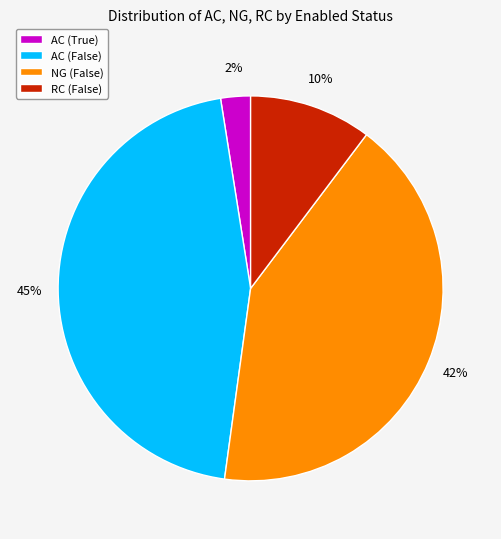

Which has a higher value, NG (False) or AC (True)?

NG (False)